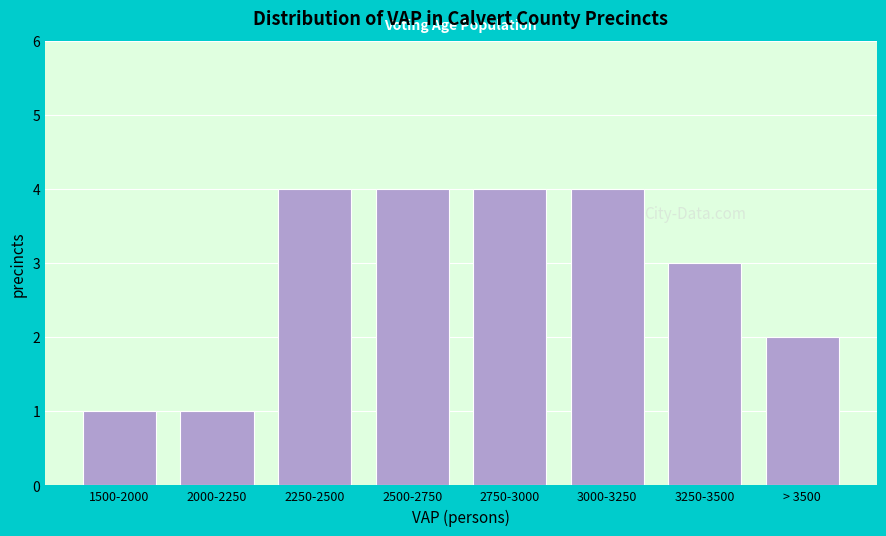

Reading left to right, transcribe all the data shown in this chart.

1500-2000=1	2000-2250=1	2250-2500=4	2500-2750=4	2750-3000=4	3000-3250=4	3250-3500=3	> 3500=2